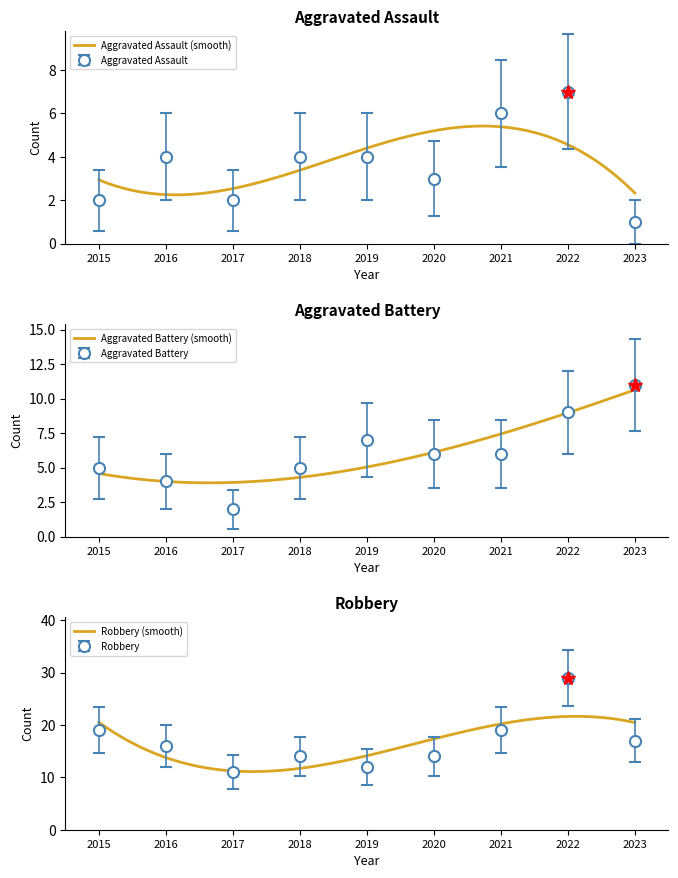

Reading left to right, extract all data points from this chart.

Aggravated Assault: 2	4	2	4	4	3	6	7	1
Aggravated Battery: 5	4	2	5	7	6	6	9	11
Robbery: 19	16	11	14	12	14	19	29	17